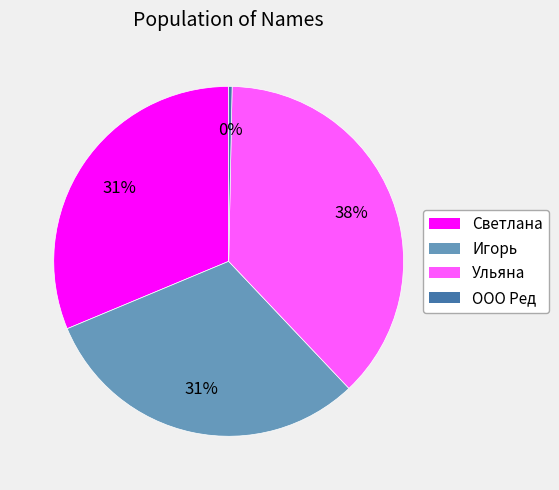

Between Ульяна and Светлана, which is larger?

Ульяна